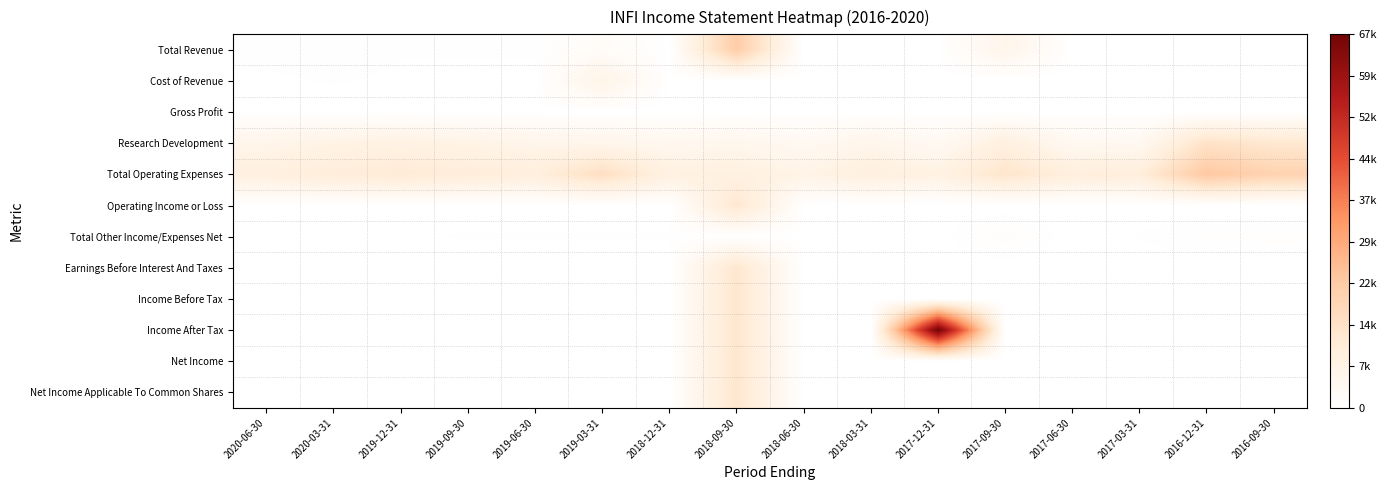

Between 2019-06-30 and 2018-03-31, which is larger?

2019-06-30